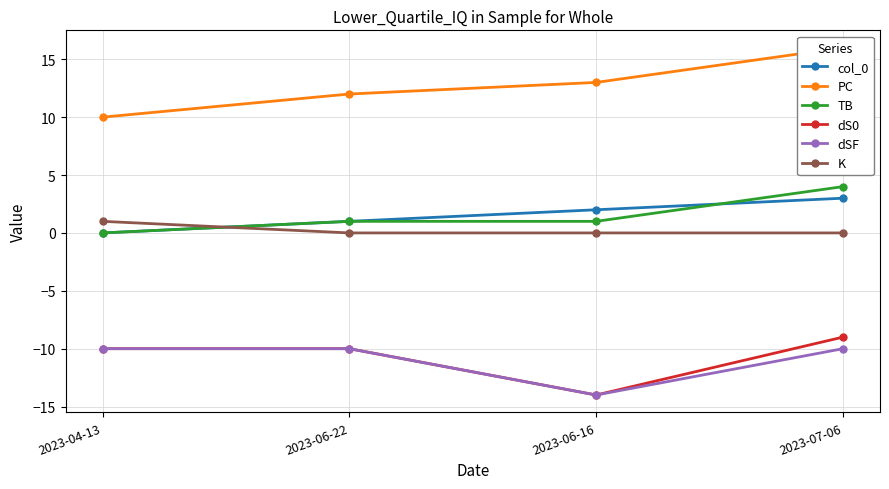

What is the difference between the maximum and minimum values in the col_0 series?

3